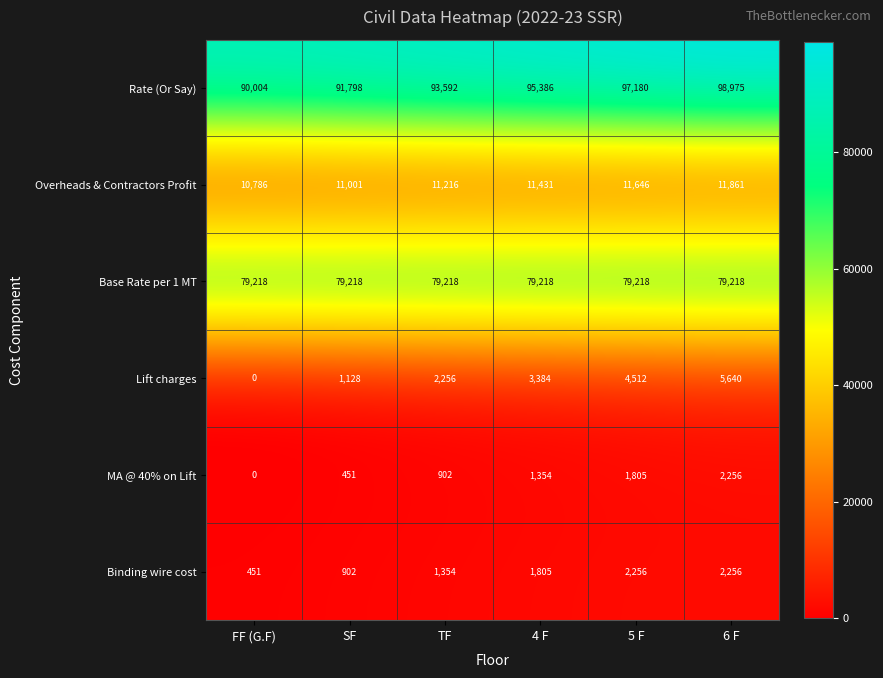

What is the sum of the Rate (Or Say) values at SF and TF?

185390